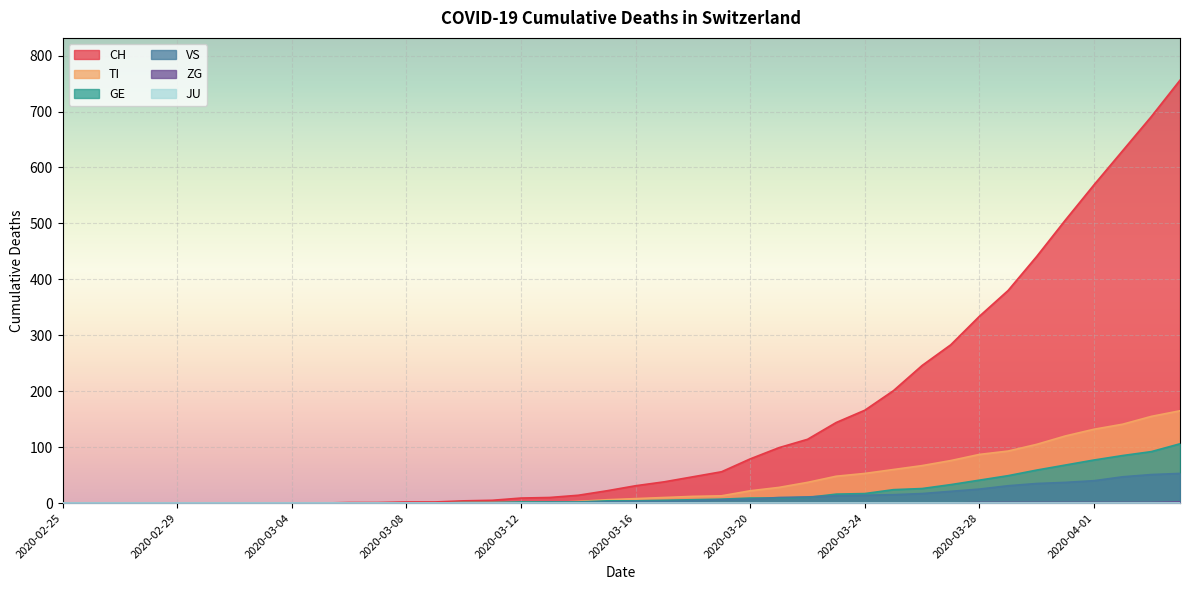

True or false: GE and CH intersect in this chart.

False